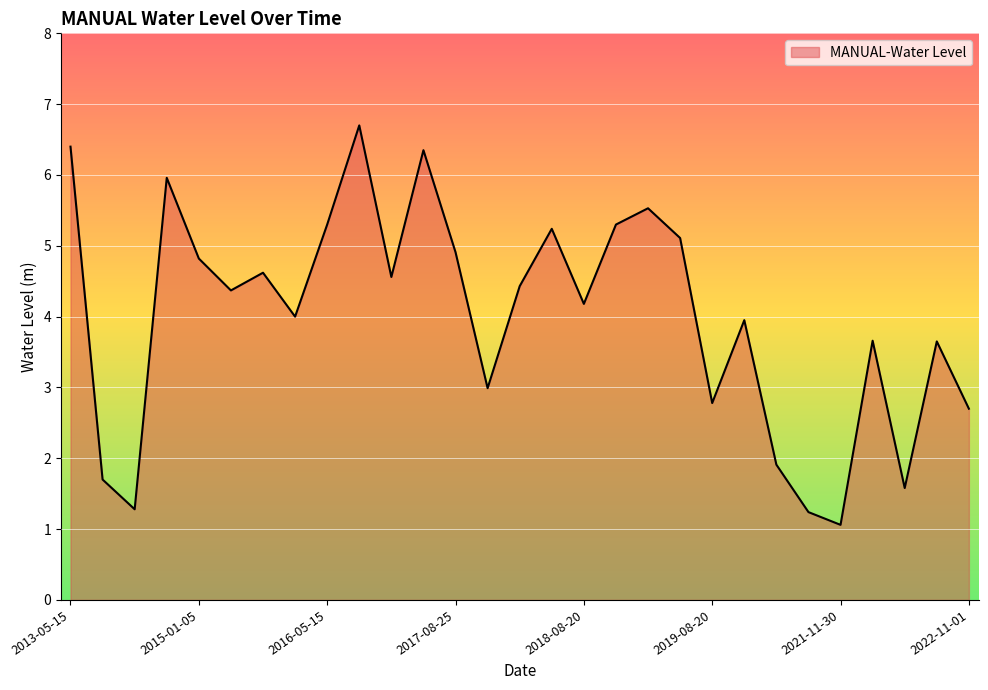

What is the minimum value shown in the chart?

1.1